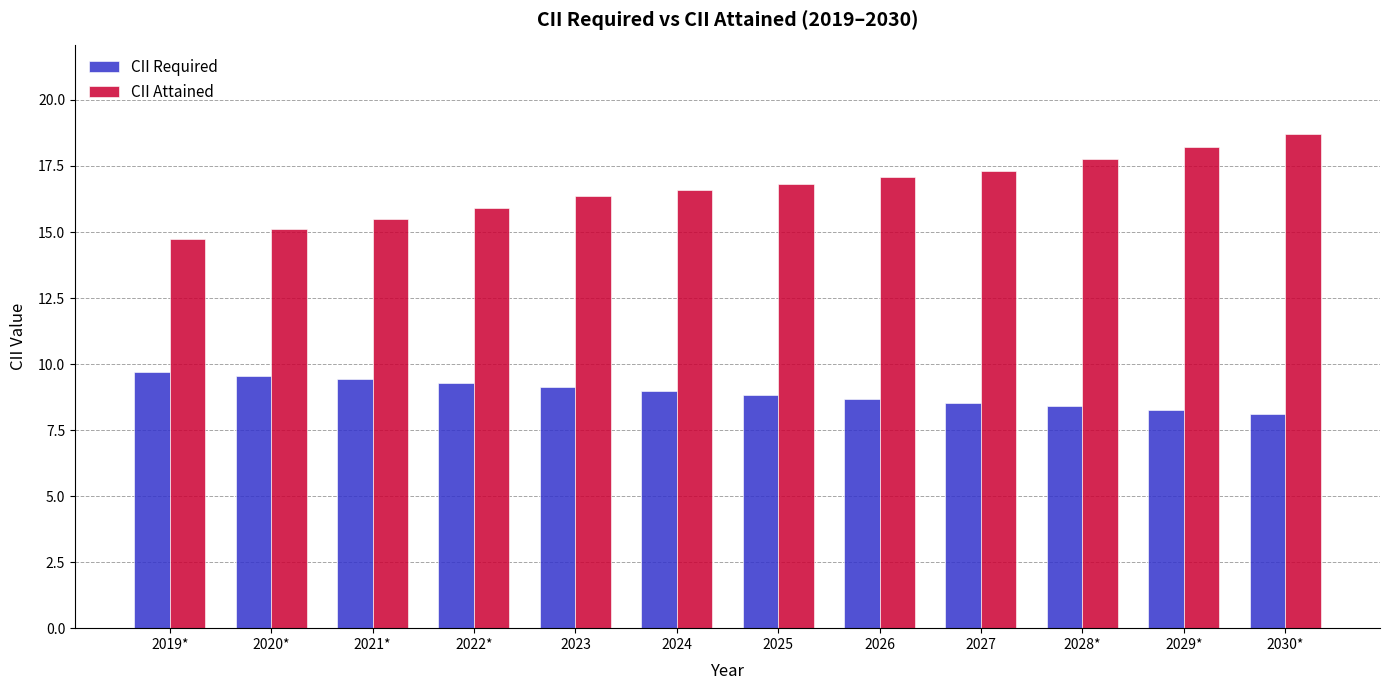

What is the difference between the maximum and minimum values in the CII Attained series?

4.0